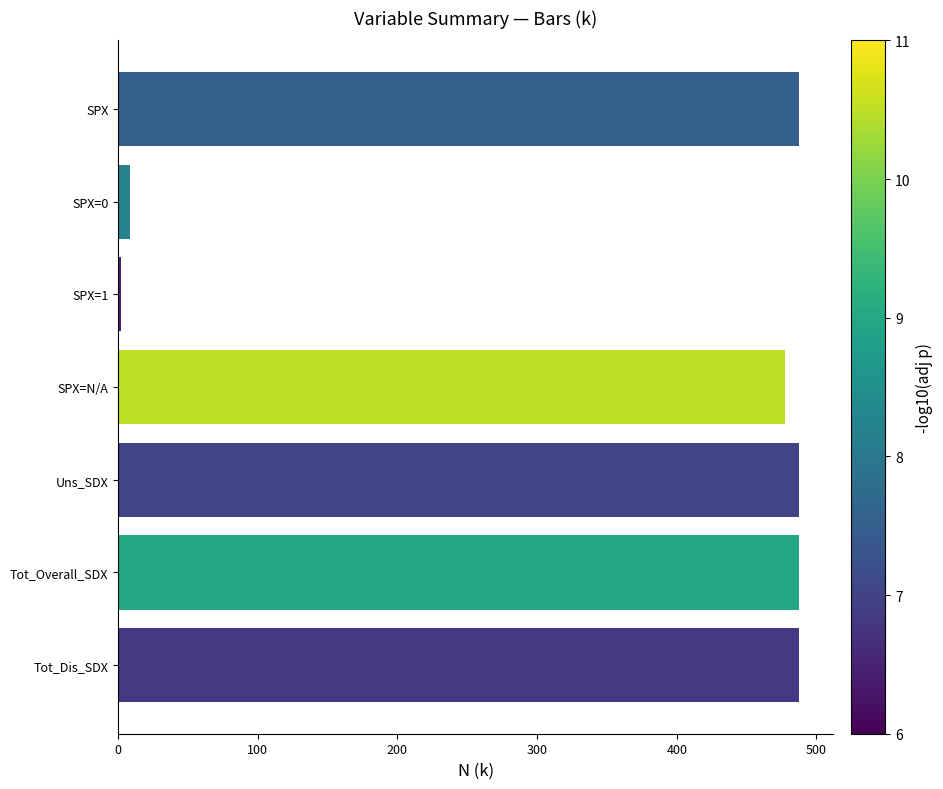

Reading top to bottom, transcribe all the data shown in this chart.

SPX=487.8	SPX=0=8.4	SPX=1=1.8	SPX=N/A=477.5	Uns_SDX=487.8	Tot_Overall_SDX=487.8	Tot_Dis_SDX=487.8